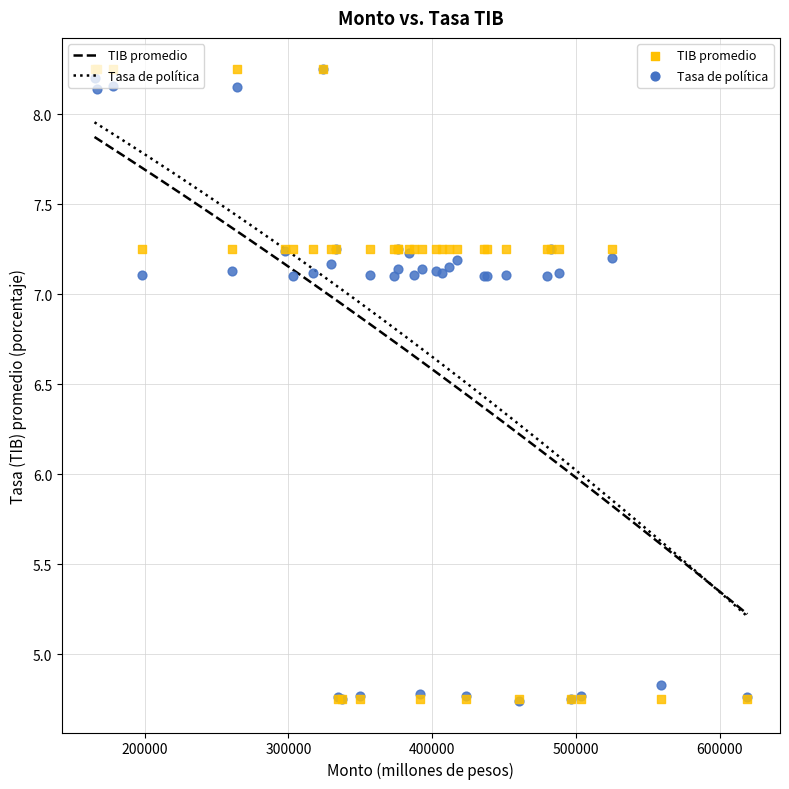

What are all the series names shown in the legend?

TIB promedio, Tasa de política